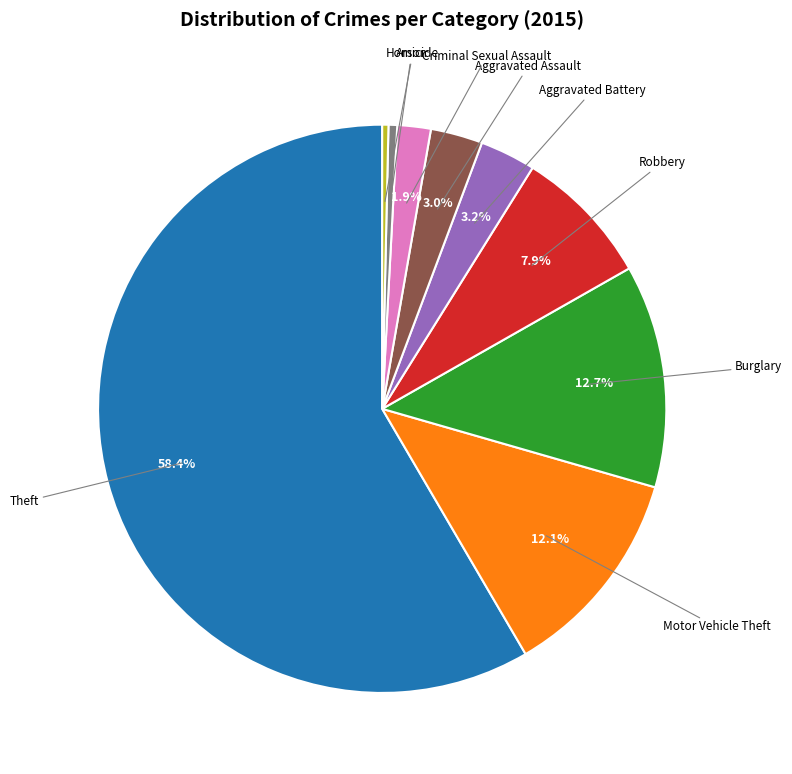

To the nearest percent, what is the difference between the largest and smallest slice percentages?

58%